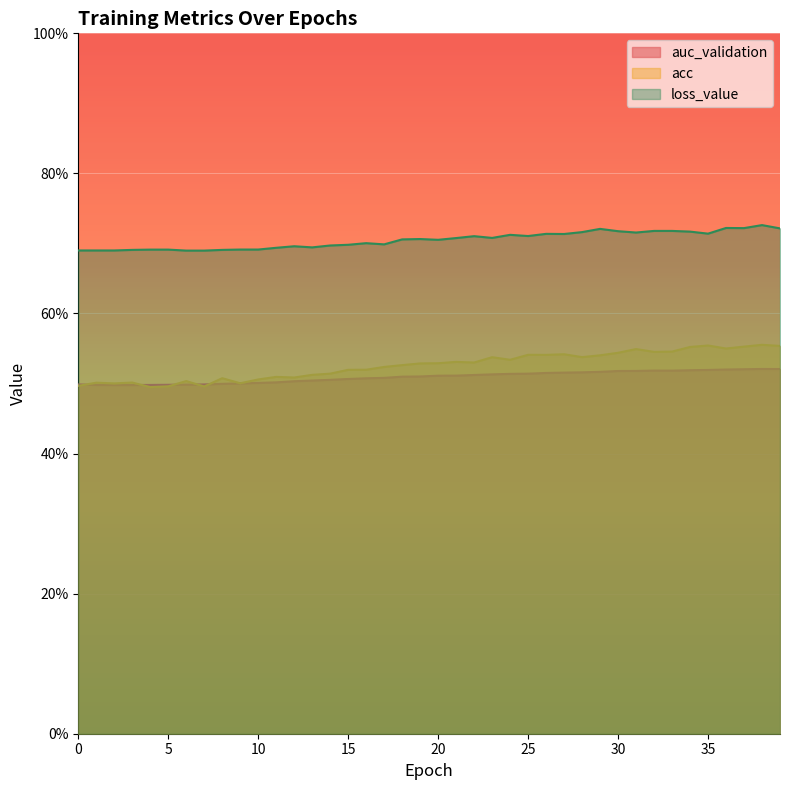

At which category does auc_validation reach its first local peak?

32